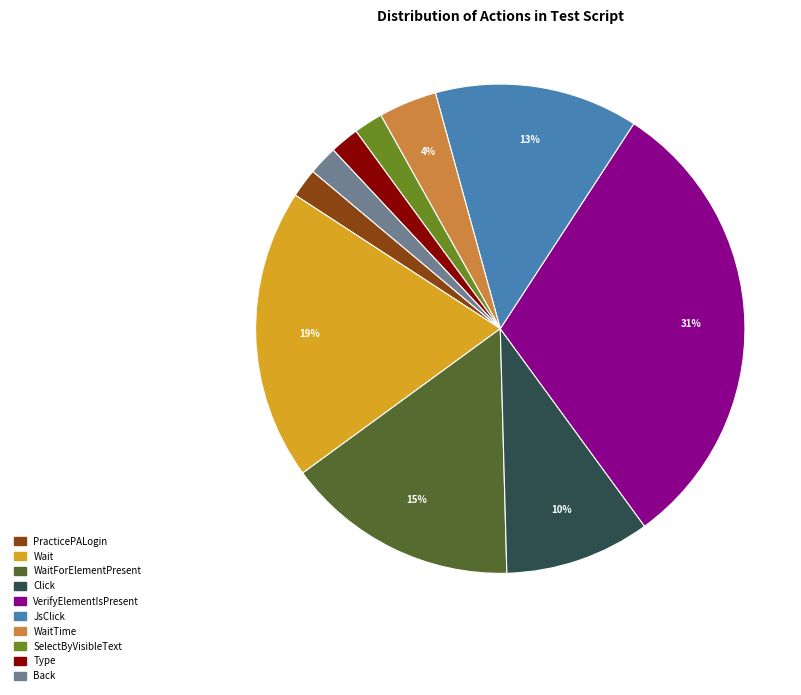

Is the sum of SelectByVisibleText and JsClick greater than half?

No